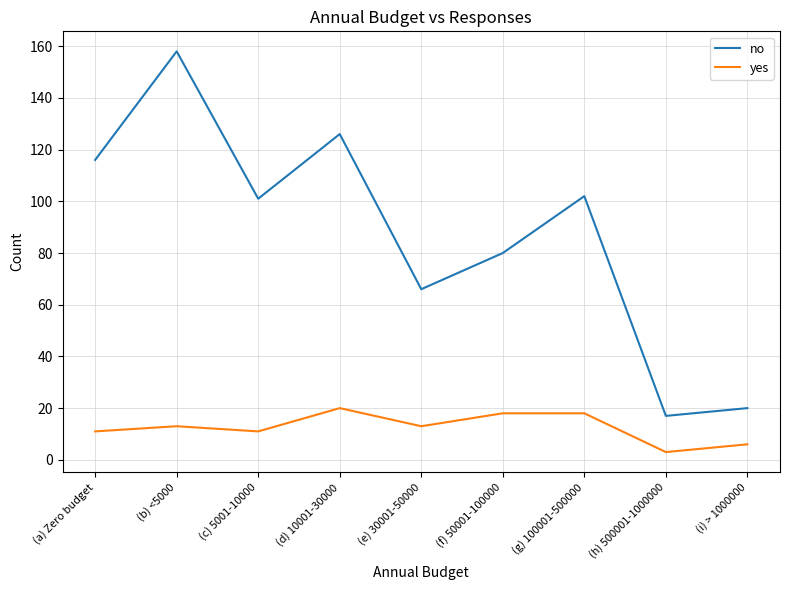

Which series has the widest spread of values?

no